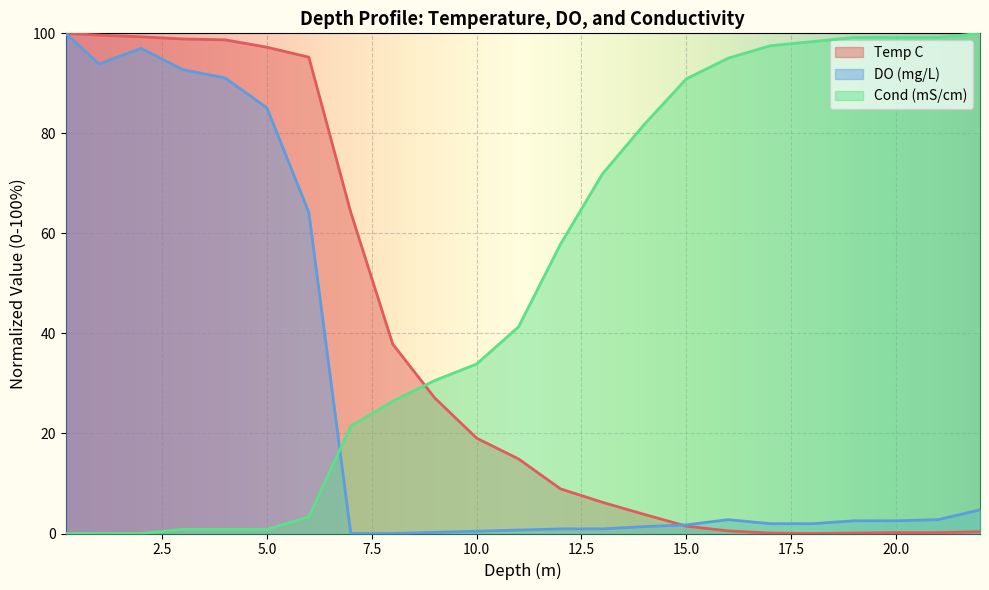

At 19, list the series in order from largest to smallest.

Cond (mS/cm), DO (mg/L), Temp C